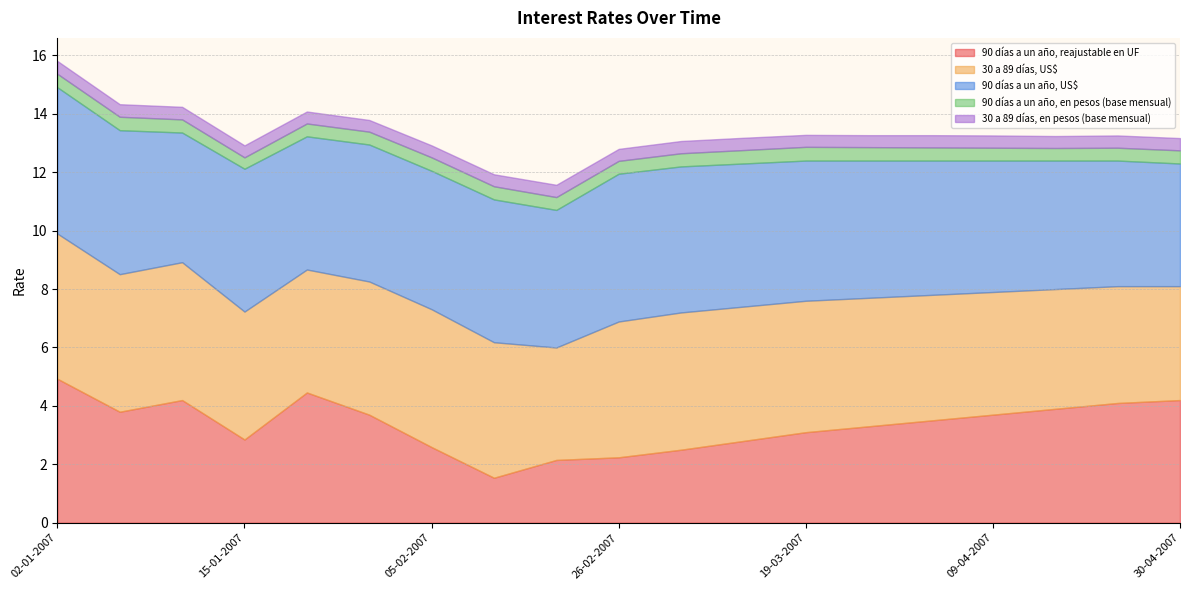

At which category does 90 días a un año, US$ reach its first local valley?

10-01-2007